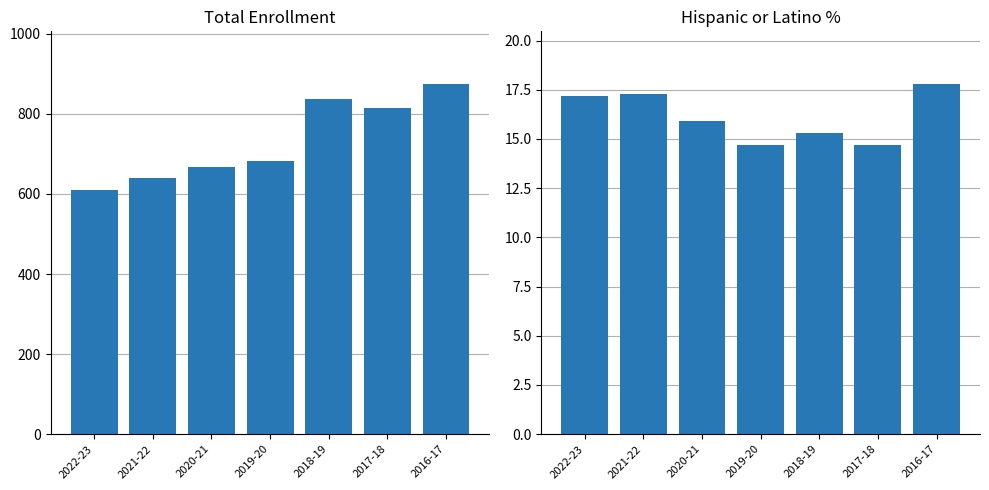

At 2018-19, list the series in order from smallest to largest.

Hispanic or Latino %, Total